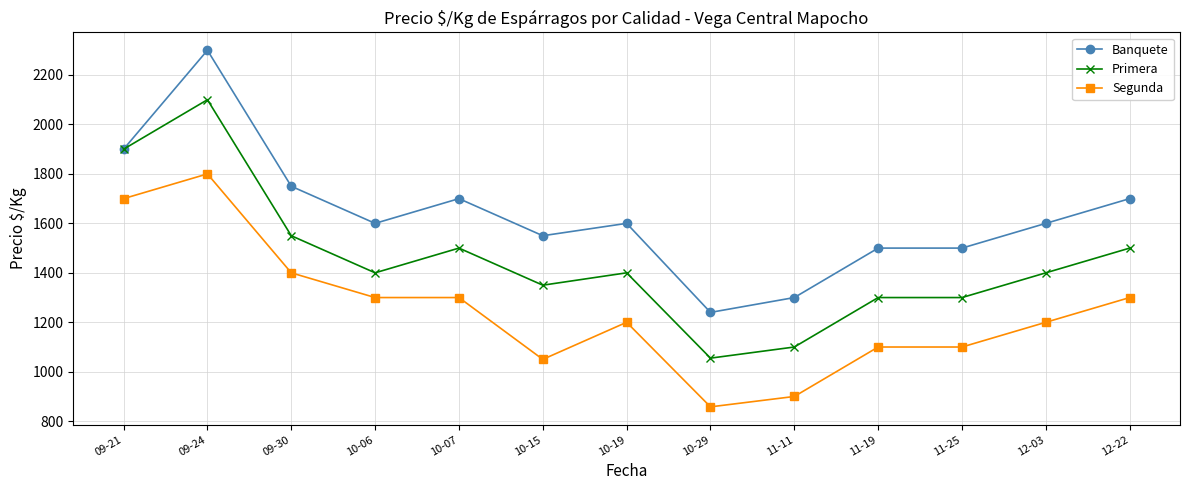

What is the total value across all series at 09-30?

4700